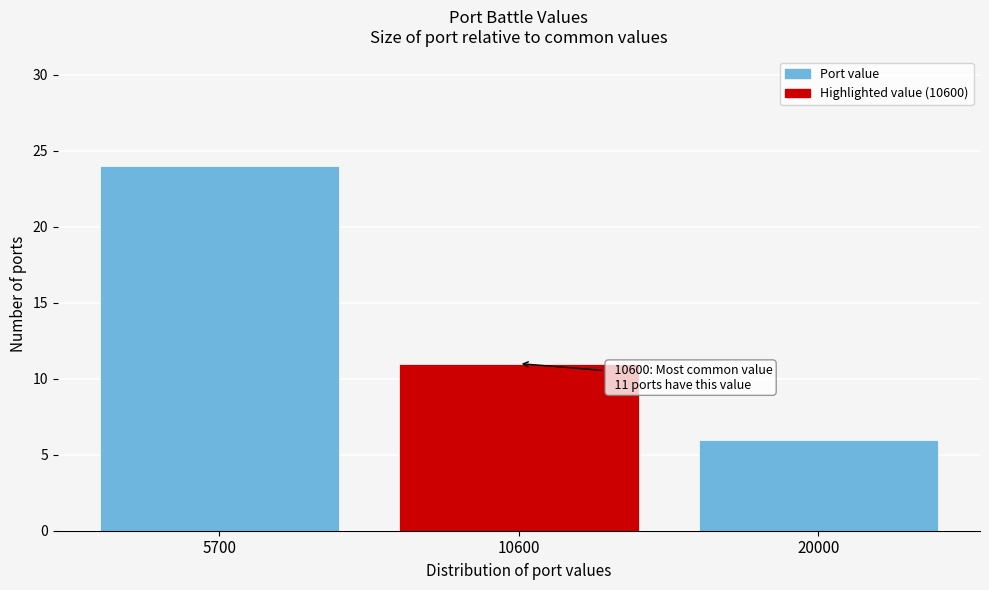

Reading right to left, extract all data points from this chart.

6	11	24